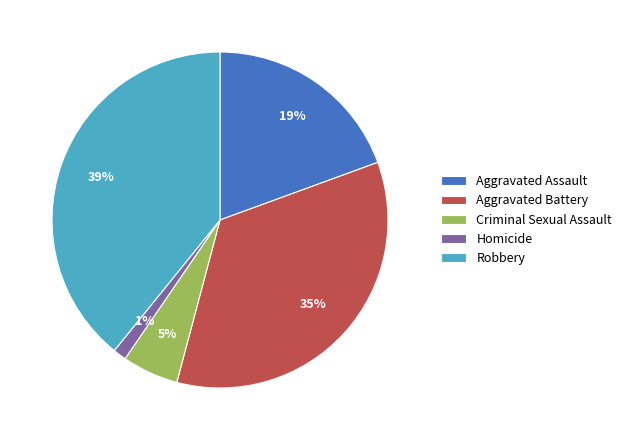

How many segments does this pie chart have?

5